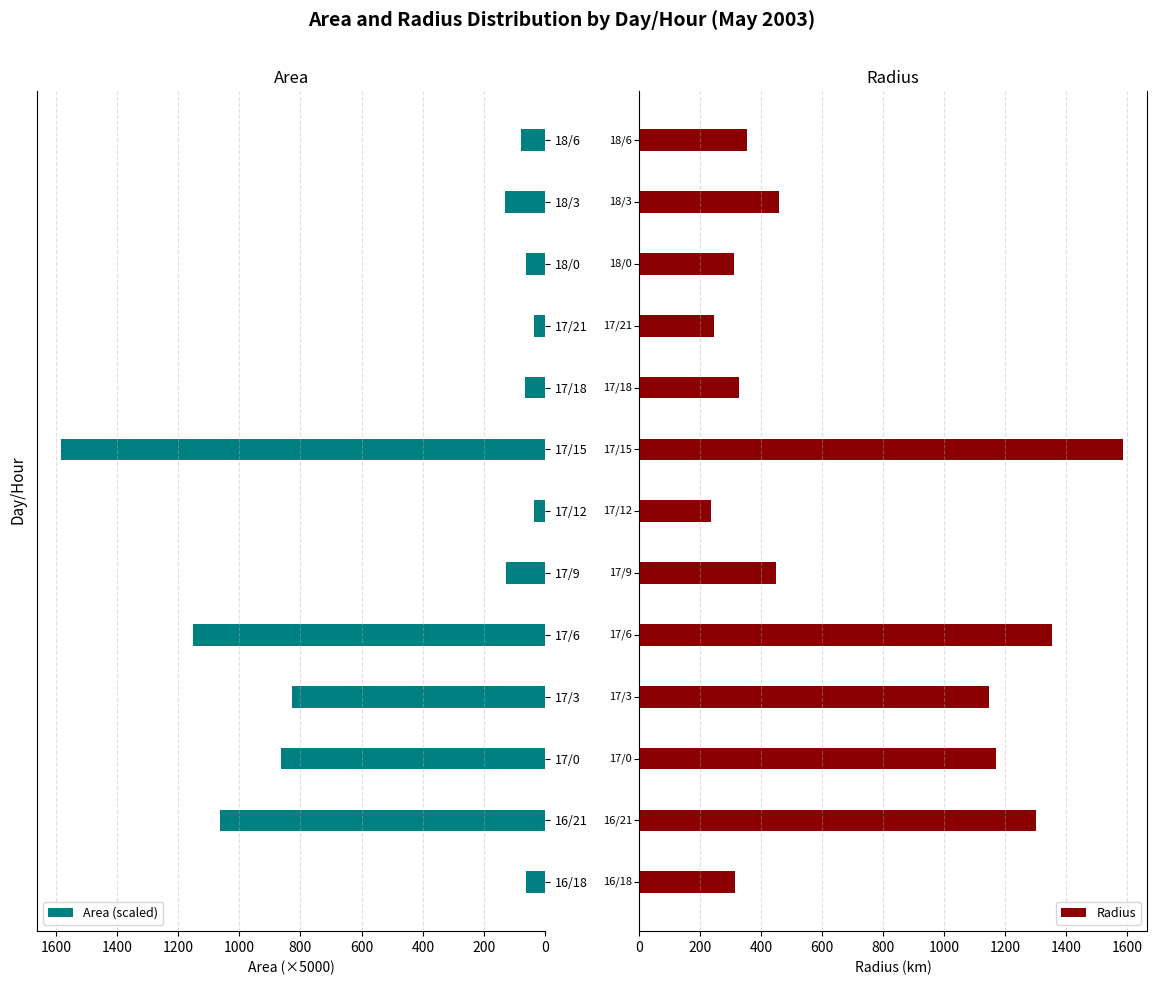

The value of Area (scaled) at 17/21 is 38.0. True or false?

True